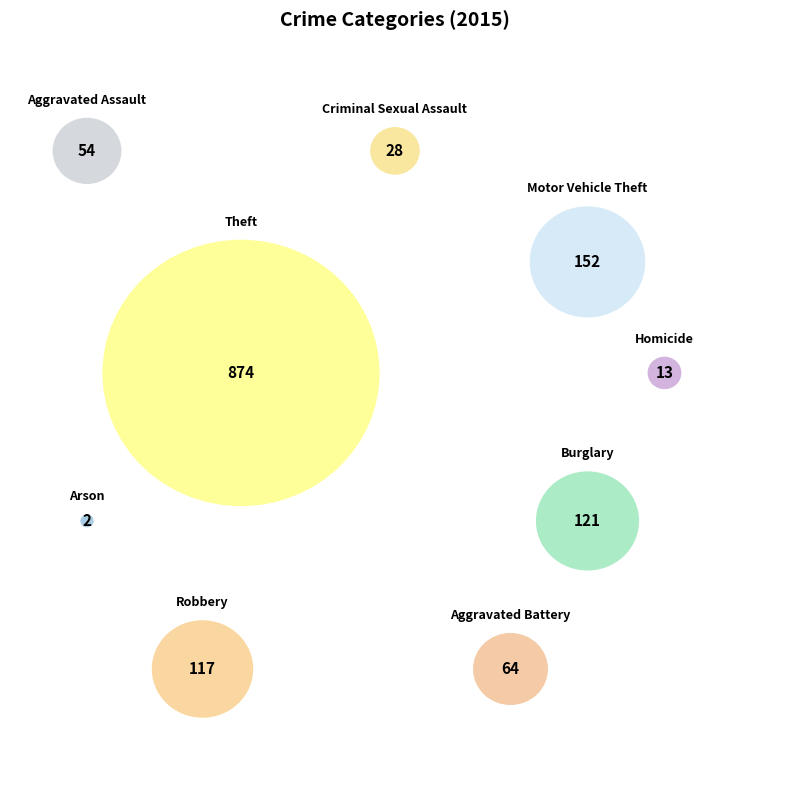

Combined, do Aggravated Assault and Theft account for over 50%?

Yes